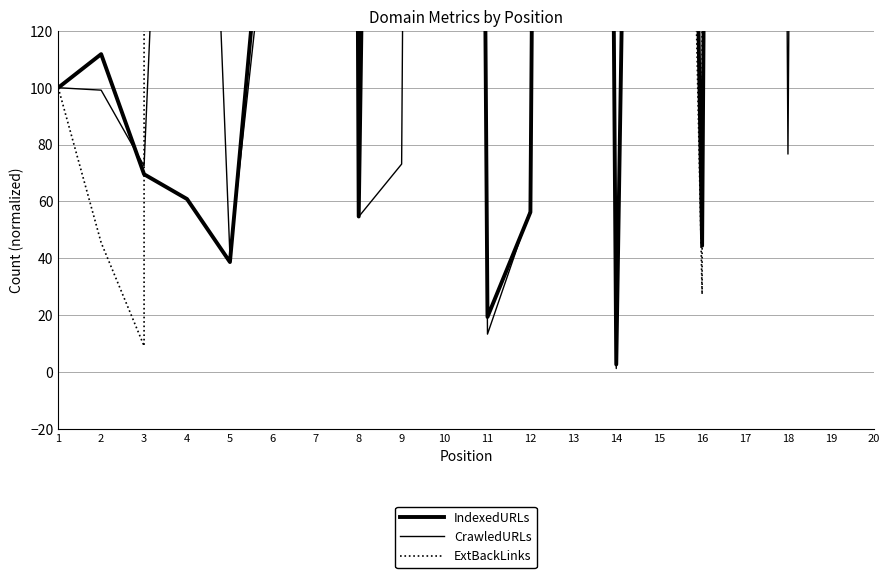

How many times do CrawledURLs and IndexedURLs cross each other?

11